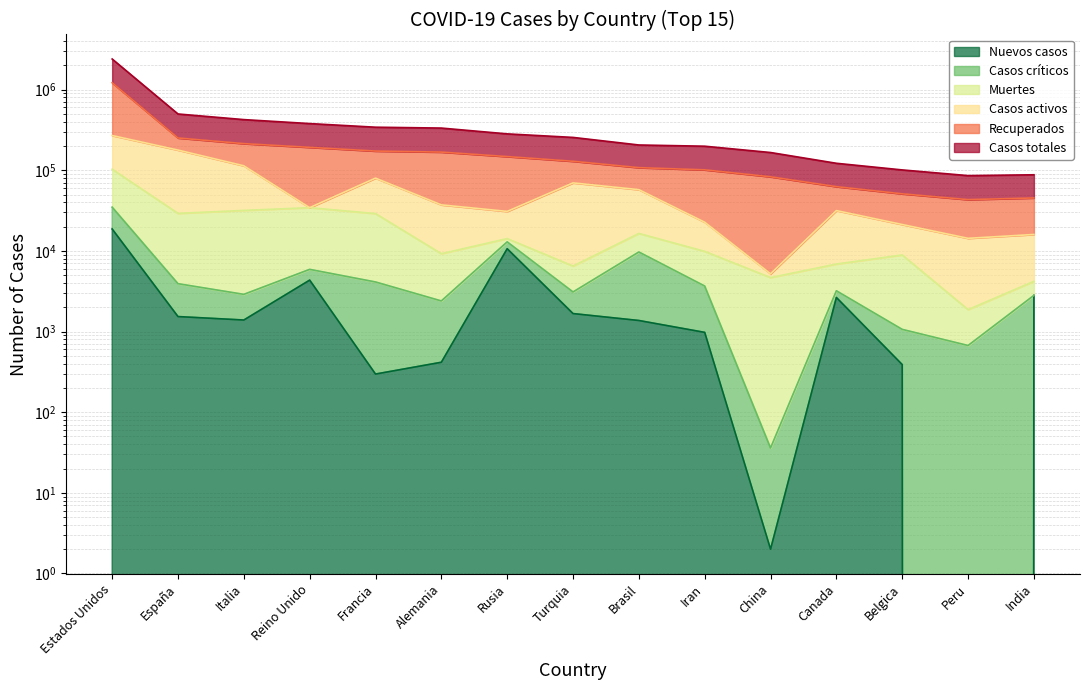

At which label is Nuevos casos closest to 9340?

Rusia